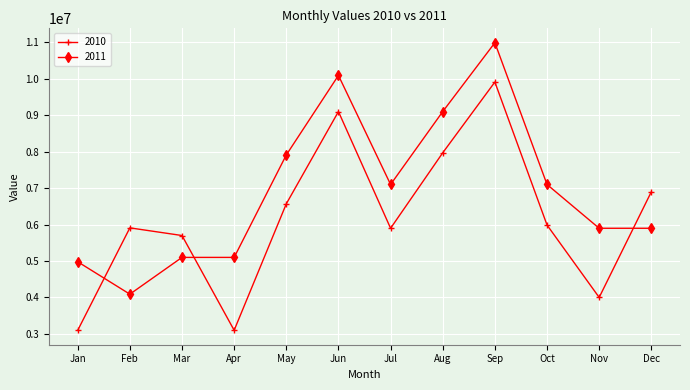

The 2010 series shows 10480461 at May. True or false?

False